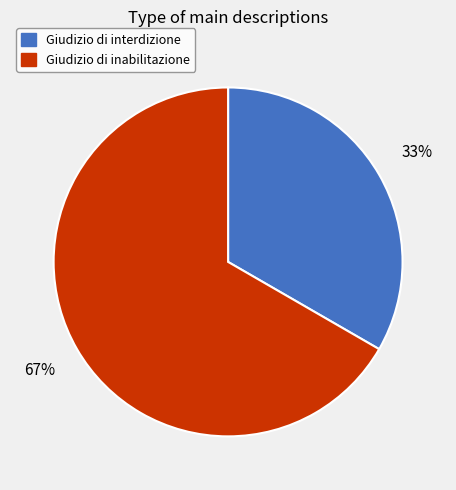

To the nearest percent, what is the average slice percentage?

50%